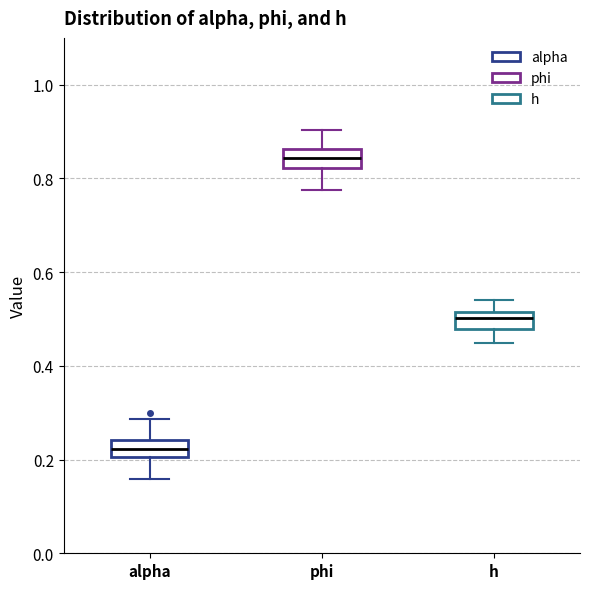

Where does the lower whisker of the box for h end on the y-axis? The values are not printed on the chart, so give them approximately, as read against the axis.

0.44